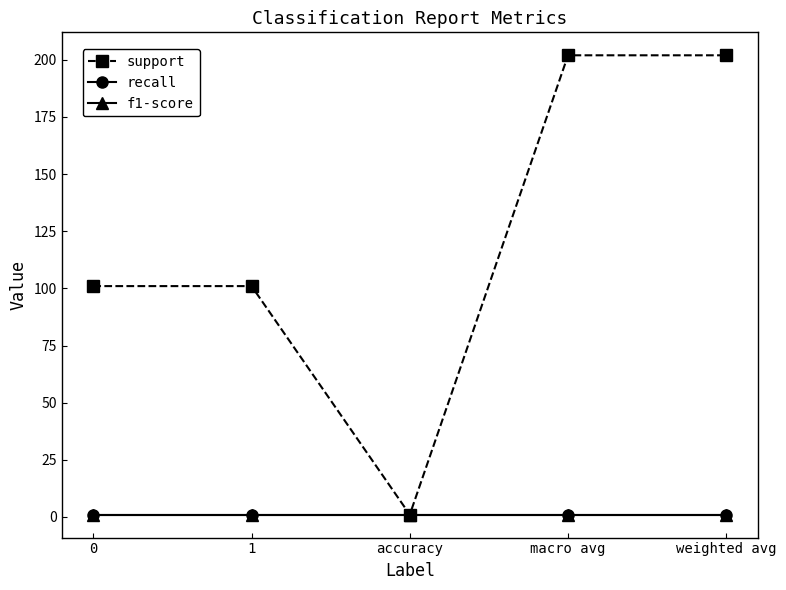

What is the minimum value for f1-score?

1